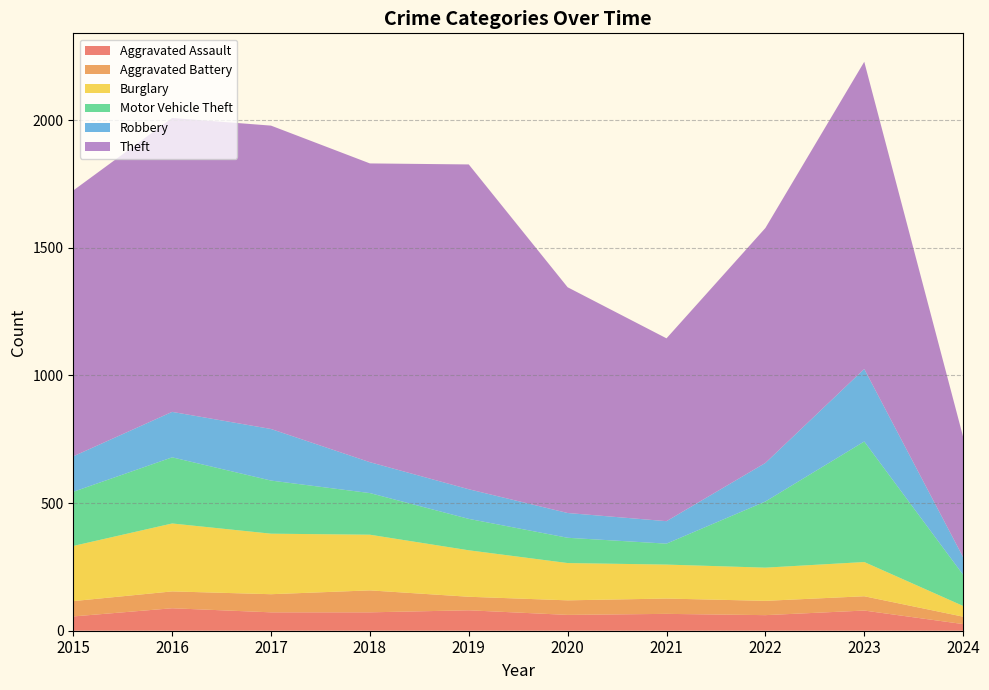

Reading right to left, extract all data points from this chart.

Aggravated Assault: 2024=26	2023=79	2022=61	2021=66	2020=62	2019=80	2018=72	2017=72	2016=88	2015=56
Aggravated Battery: 2024=29	2023=56	2022=56	2021=60	2020=57	2019=53	2018=86	2017=71	2016=66	2015=60
Burglary: 2024=42	2023=134	2022=130	2021=133	2020=146	2019=182	2018=218	2017=237	2016=266	2015=216
Motor Vehicle Theft: 2024=122	2023=472	2022=259	2021=82	2020=99	2019=123	2018=163	2017=208	2016=259	2015=212
Robbery: 2024=69	2023=284	2022=151	2021=88	2020=97	2019=116	2018=121	2017=202	2016=178	2015=139
Theft: 2024=471	2023=1203	2022=920	2021=716	2020=884	2019=1272	2018=1170	2017=1188	2016=1151	2015=1041